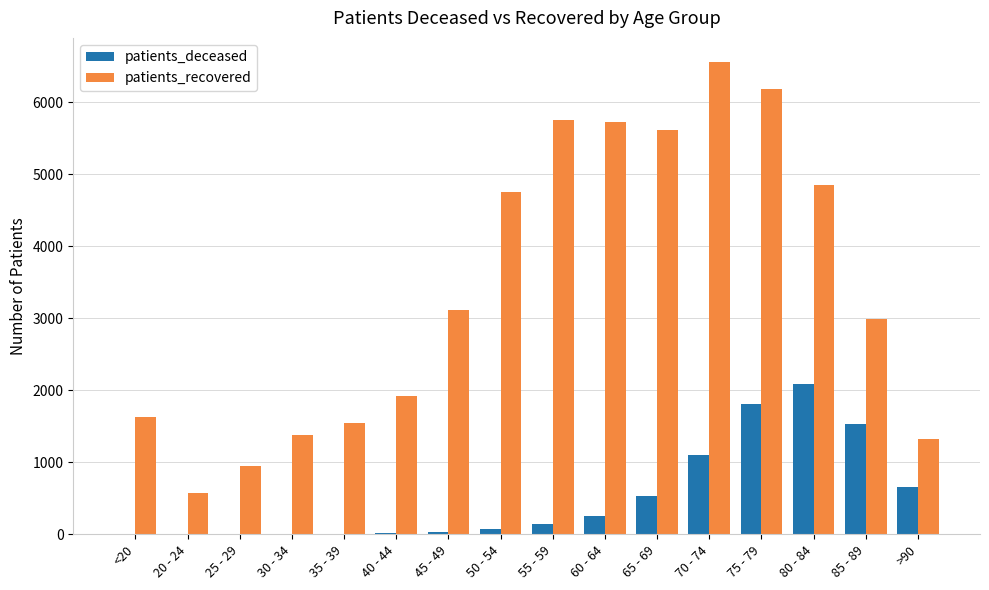

Is it true that patients_deceased equals 2130 at 85 - 89?

False